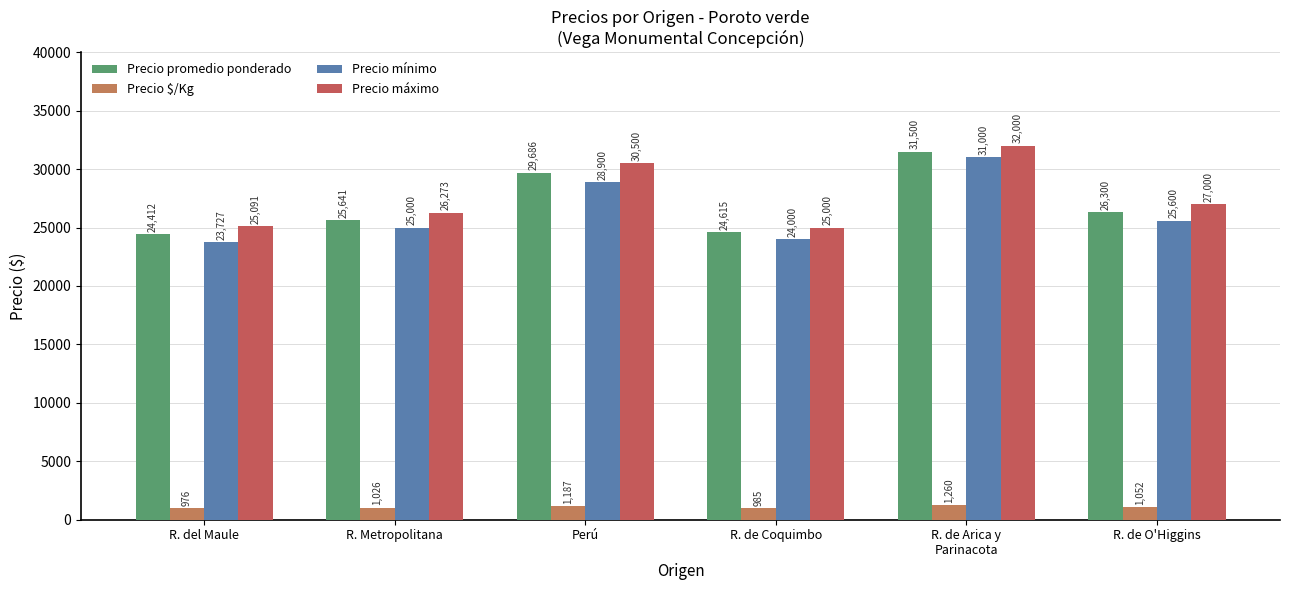

Rank the categories by Precio promedio ponderado value from lowest to highest.

R. del Maule, R. de Coquimbo, R. Metropolitana, R. de O'Higgins, Perú, R. de Arica y
Parinacota